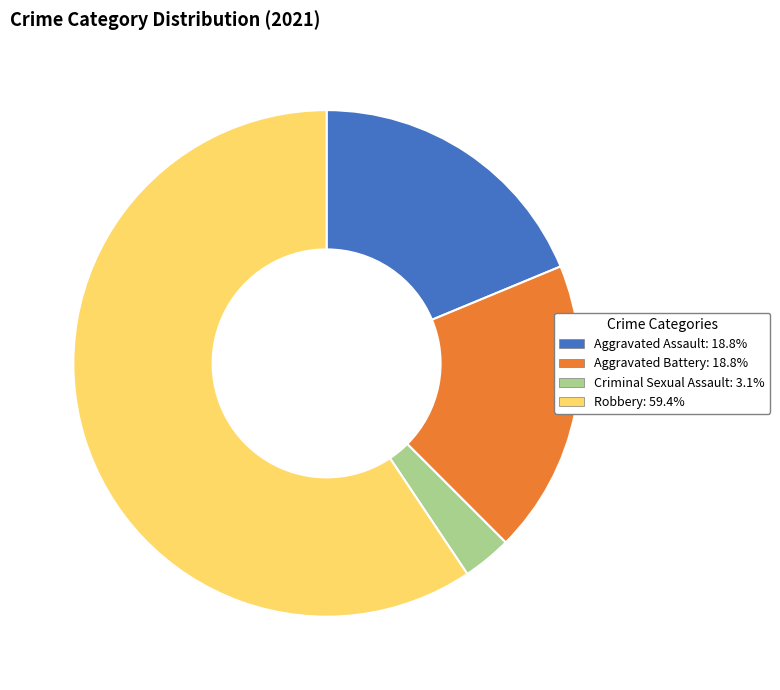

Count the number of slices in the pie.

4